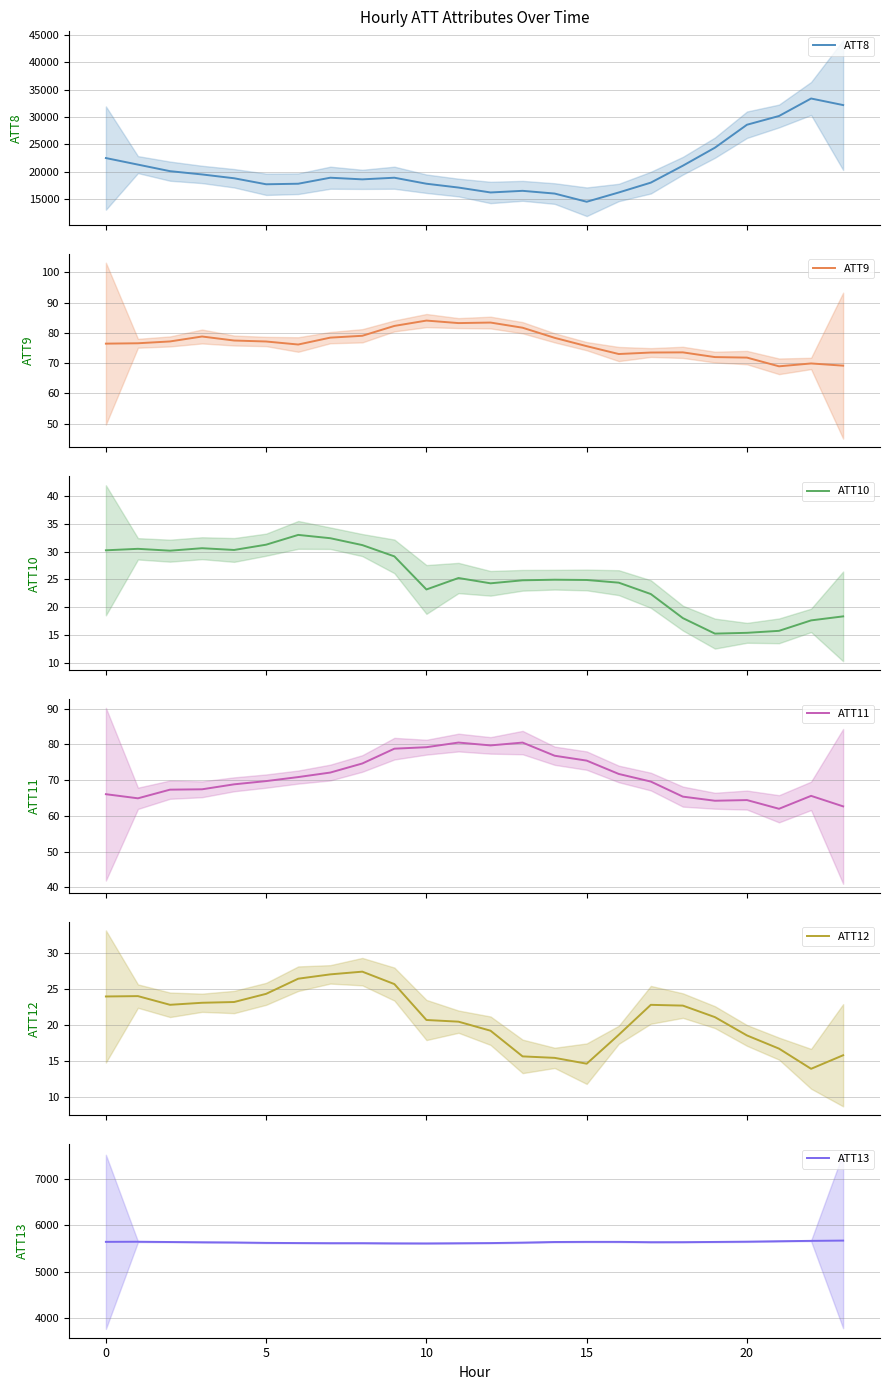

Does the chart display data point markers on the line(s)?

No